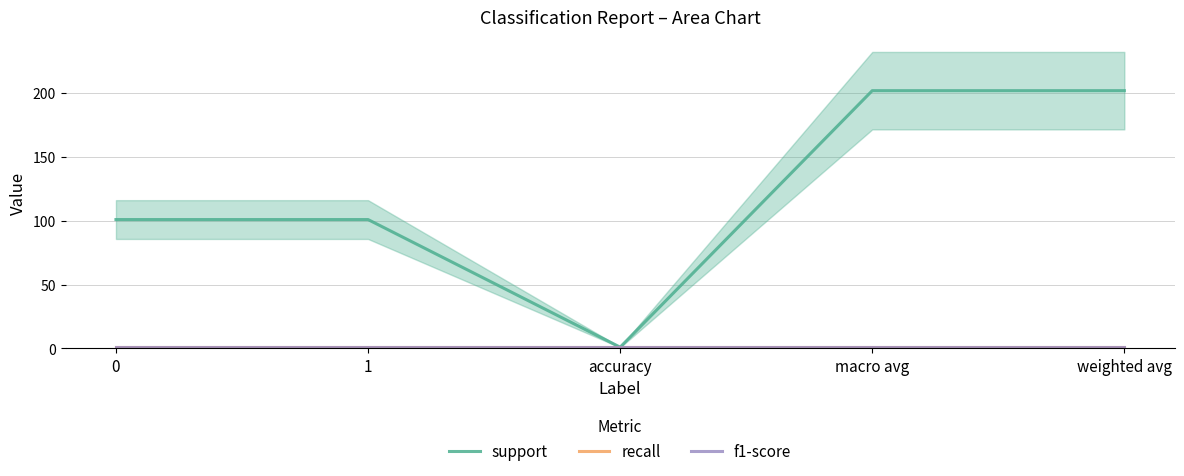

At which category is the sum across all series the highest?

macro avg